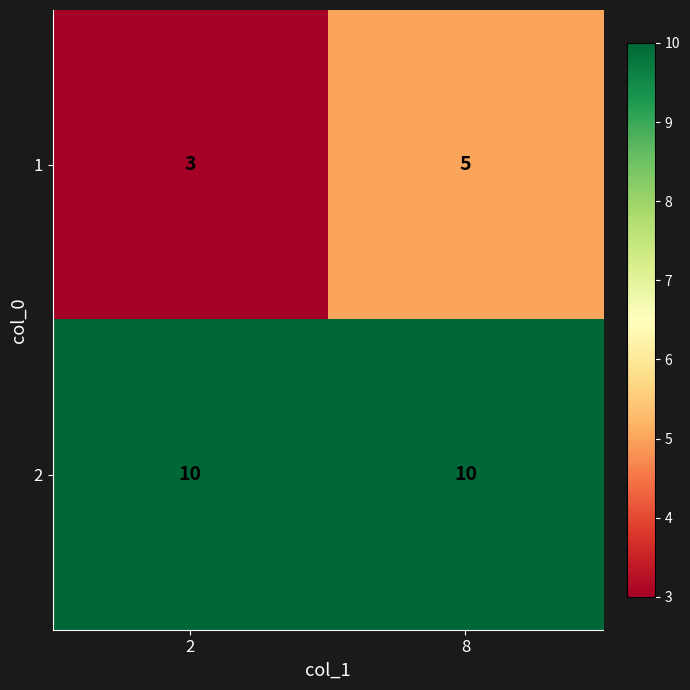

How many distinct data groups are displayed?

2